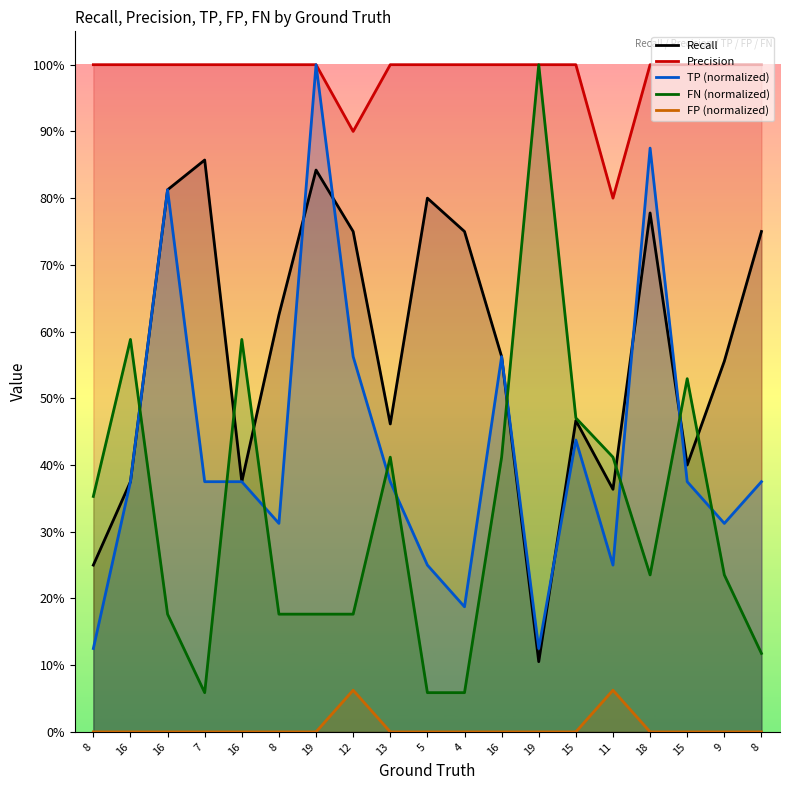

At how many categories does at least one series exceed 0?

19